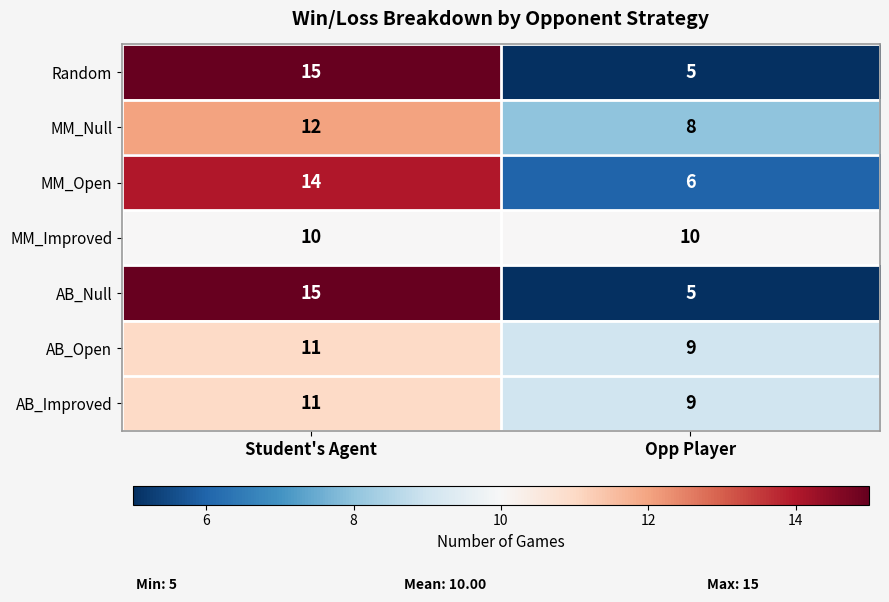

Reading right to left, transcribe all the data shown in this chart.

Random: Opp Player=5	Student's Agent=15
MM_Null: Opp Player=8	Student's Agent=12
MM_Open: Opp Player=6	Student's Agent=14
MM_Improved: Opp Player=10	Student's Agent=10
AB_Null: Opp Player=5	Student's Agent=15
AB_Open: Opp Player=9	Student's Agent=11
AB_Improved: Opp Player=9	Student's Agent=11